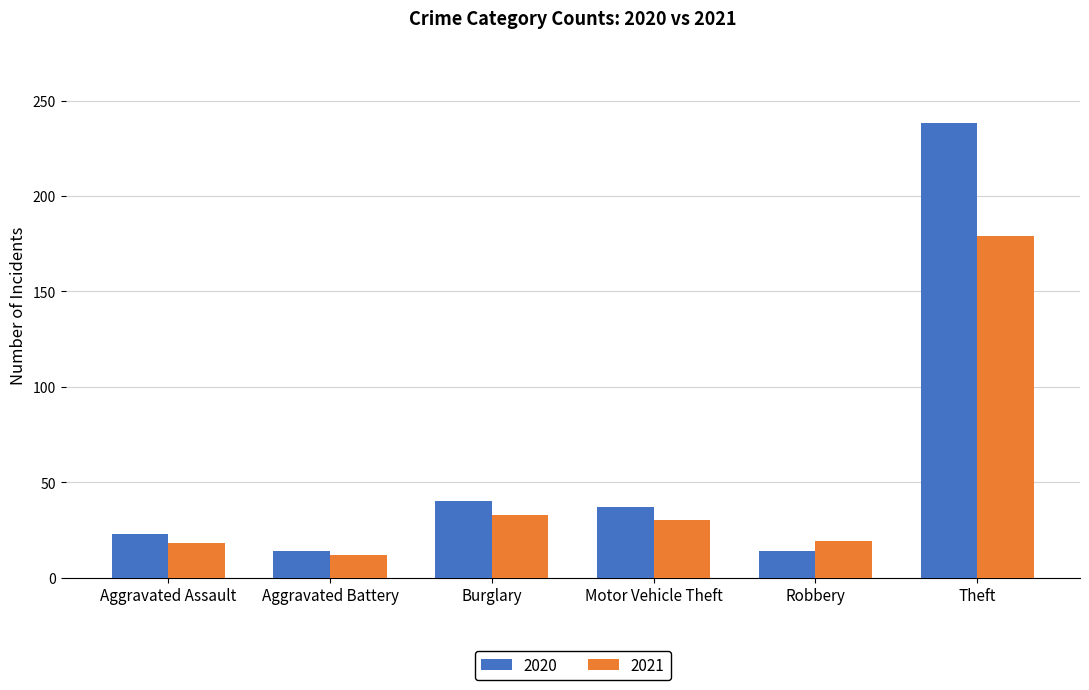

Which series has the widest spread of values?

2020